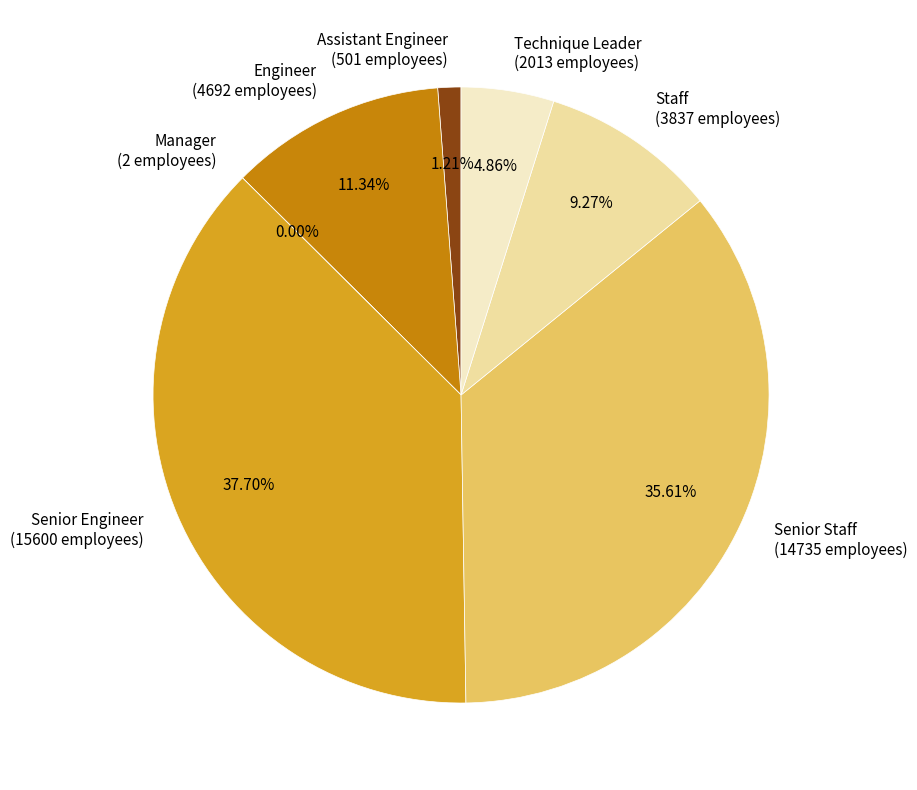

Combined, what portion of the pie is Technique Leader and Engineer?

16.2%